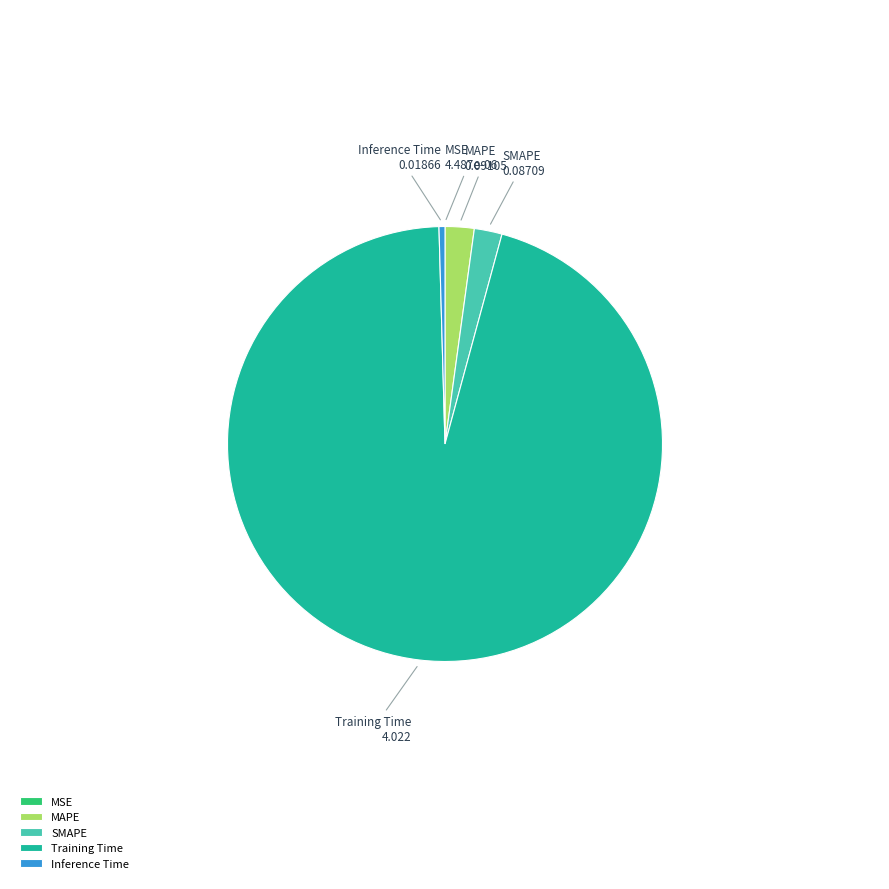

Which category has the biggest portion of the pie?

Training Time